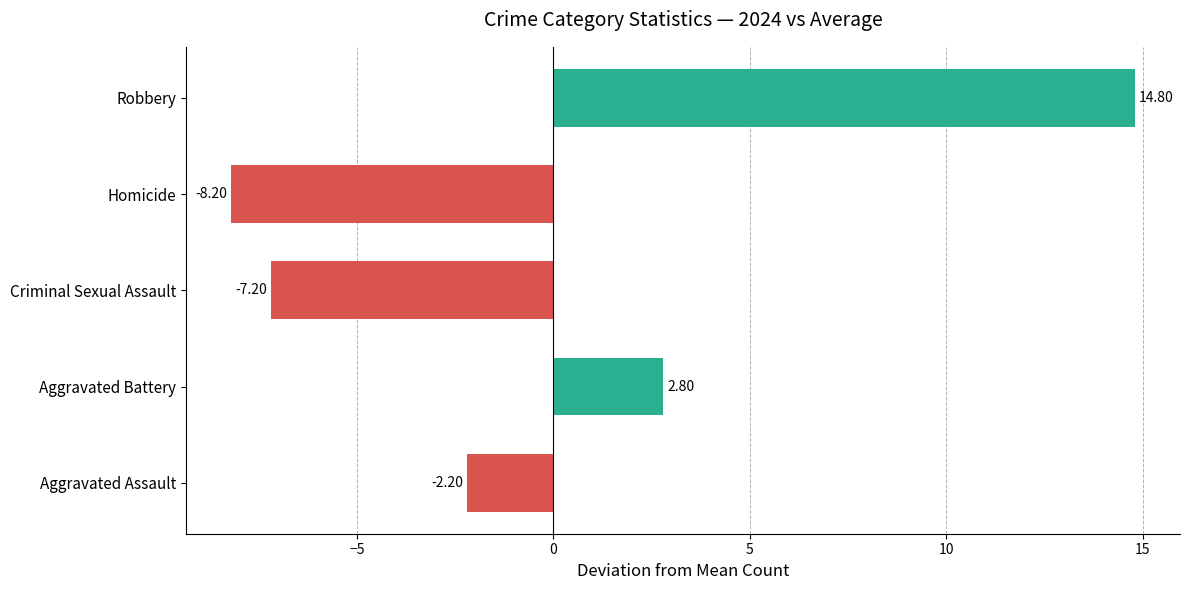

What is the difference between the maximum and minimum values?

23.0